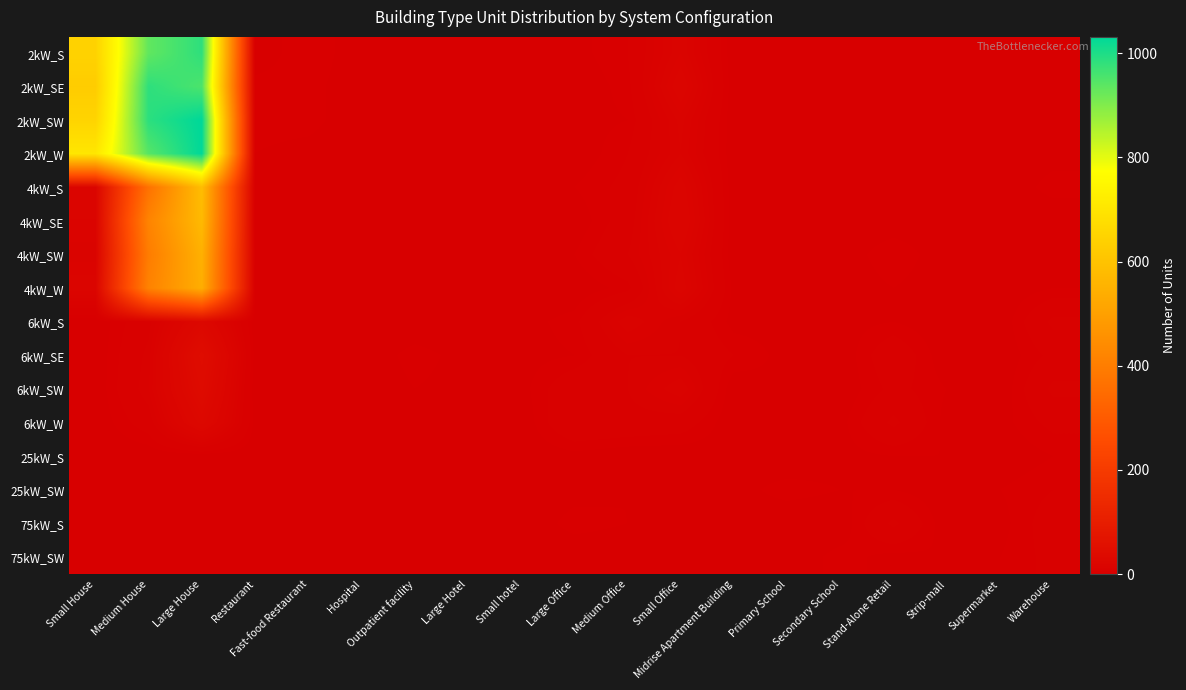

Which series has the widest spread of values?

2kW_SW